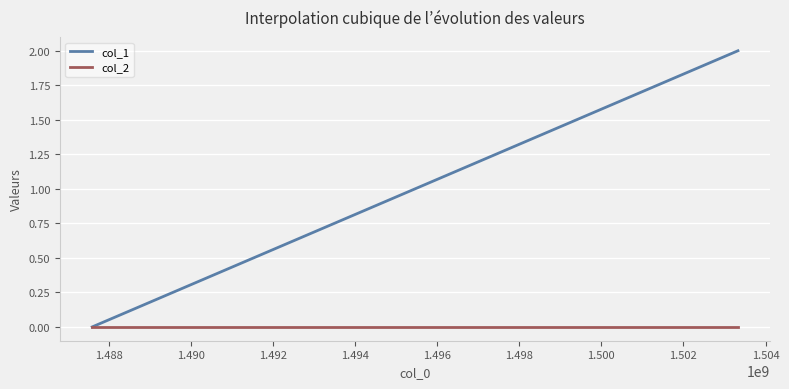

List the series in order of their peak value, lowest first.

col_2, col_1